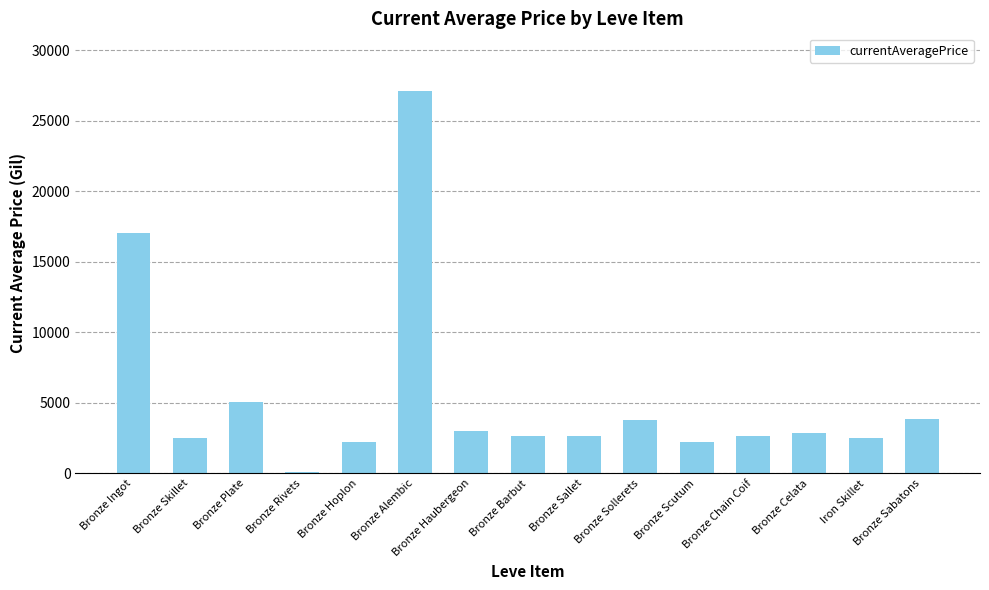

Which label corresponds to the largest value in the chart?

Bronze Alembic